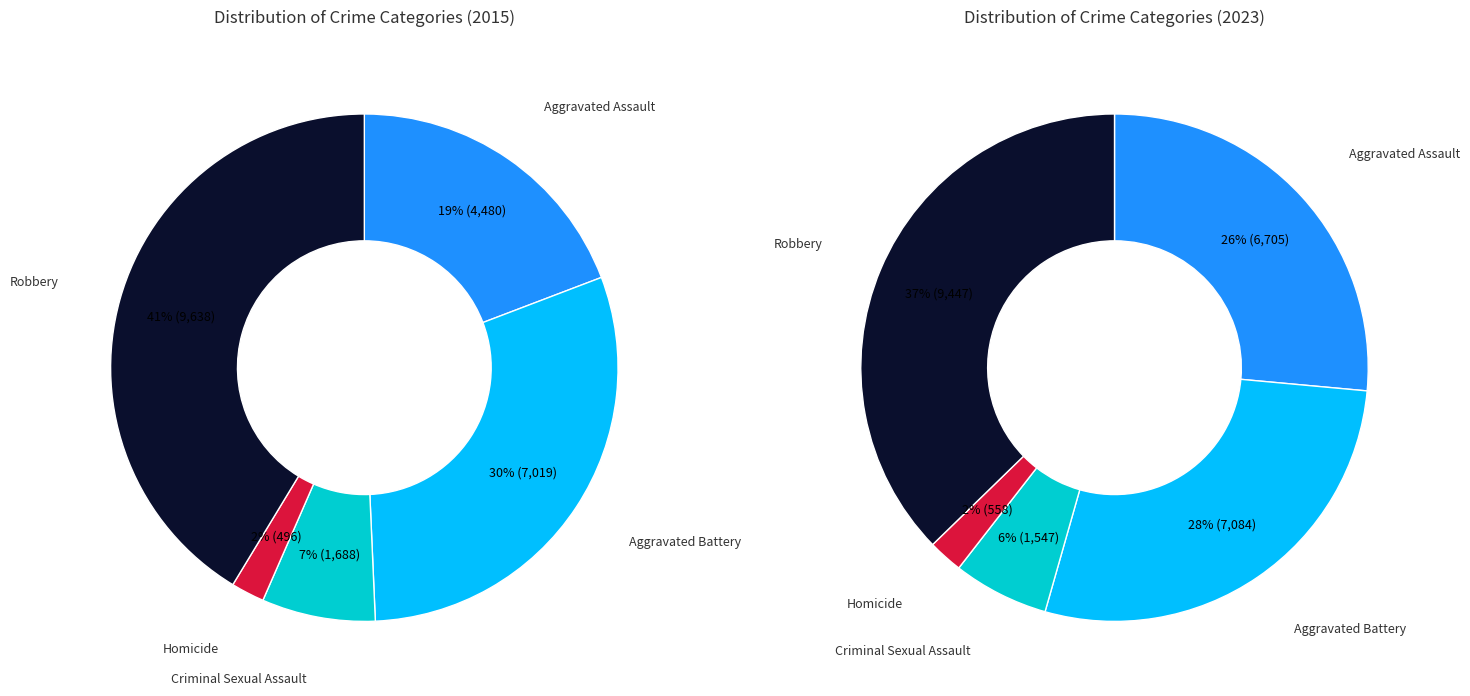

Count the number of slices in the pie.

5